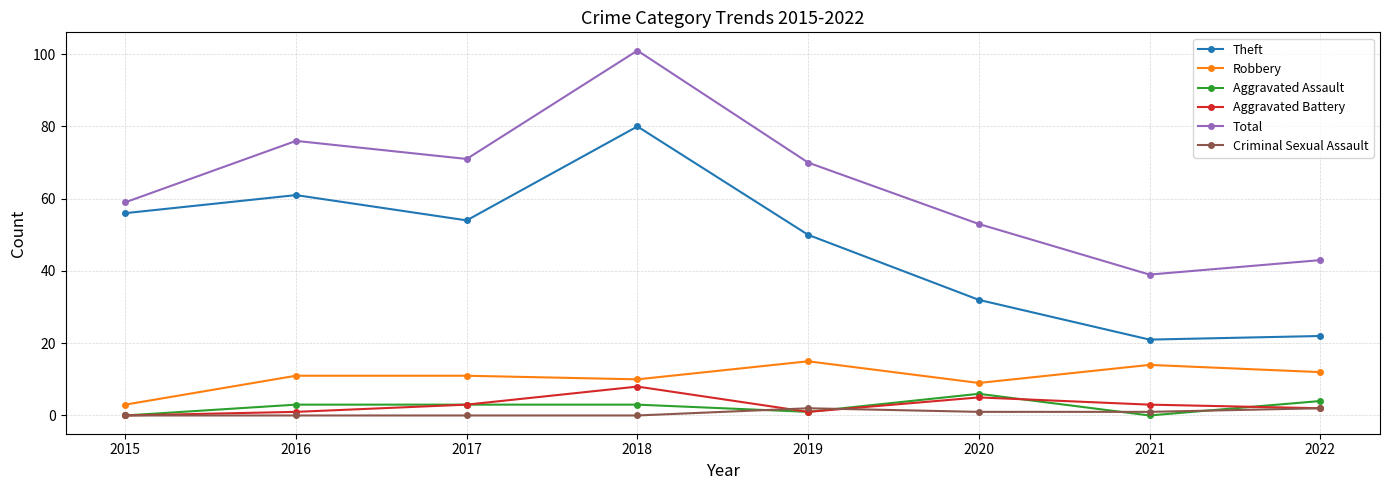

What is the value of the Robbery point at the 2nd from the left?

11